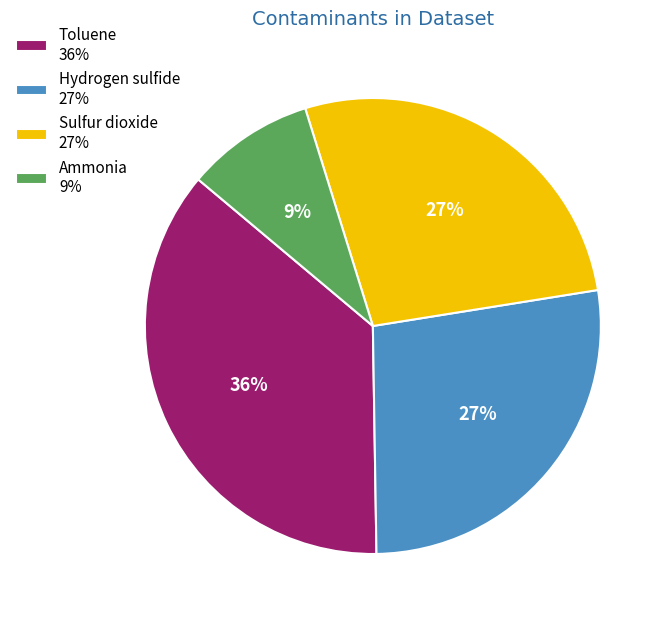

Which slice is the smallest?

Ammonia